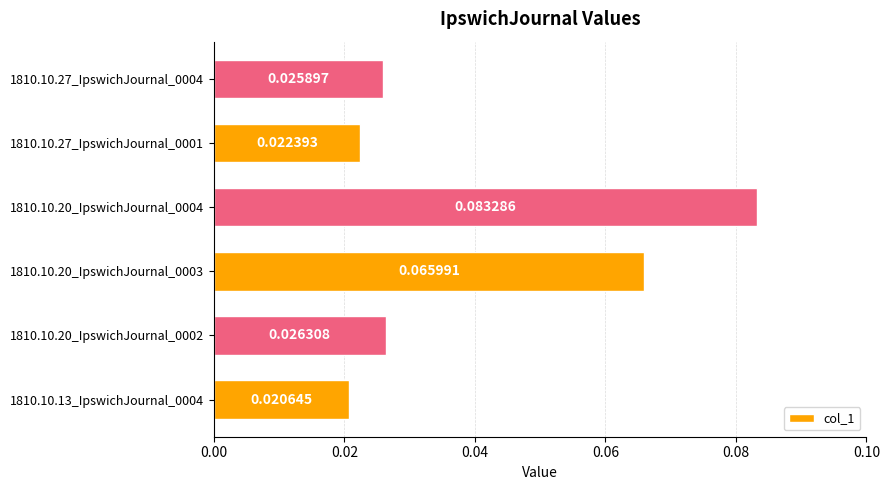

Rank the categories by value from lowest to highest.

1810.10.13_IpswichJournal_0004, 1810.10.27_IpswichJournal_0001, 1810.10.27_IpswichJournal_0004, 1810.10.20_IpswichJournal_0002, 1810.10.20_IpswichJournal_0003, 1810.10.20_IpswichJournal_0004